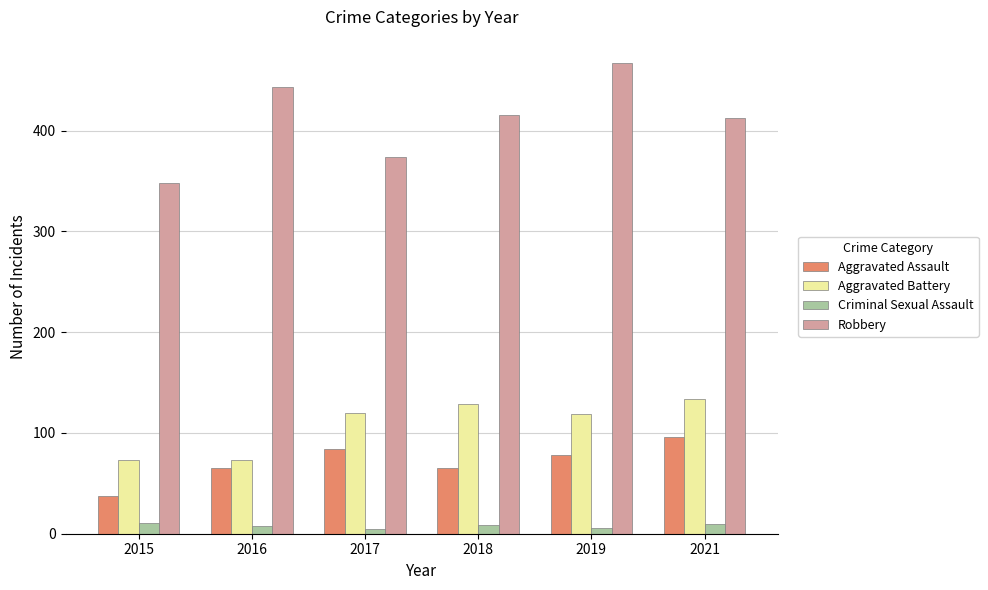

What is the value of the Aggravated Battery bar at the 4th from the left?

129